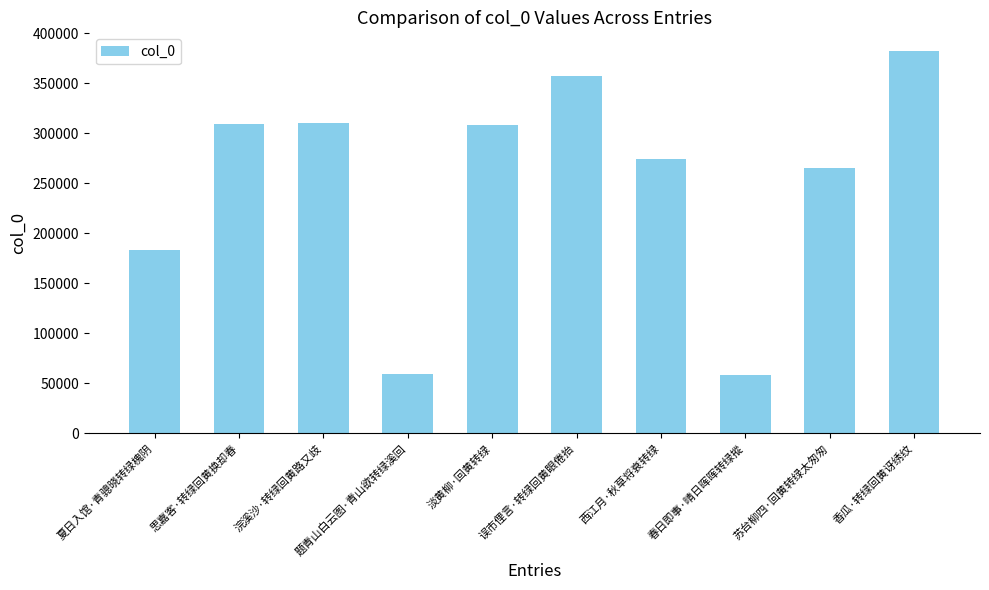

What is the difference between the values at 思嘉客·转绿回黄换却春 and 淡黄柳·回黄转绿?

963